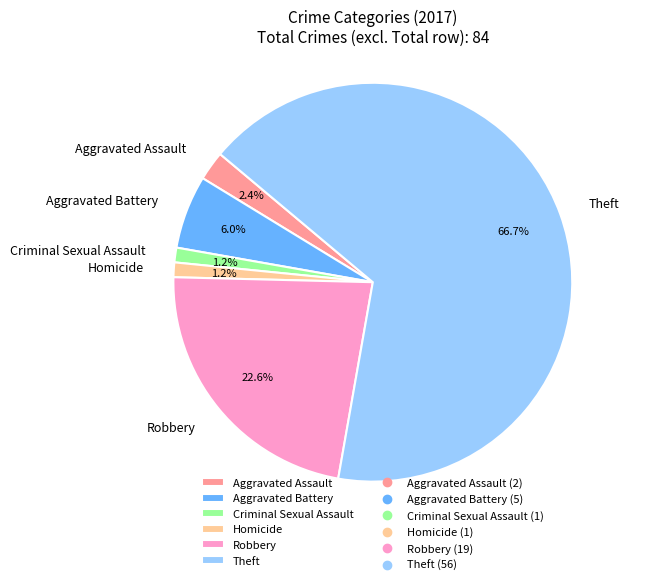

Which category accounts for the majority?

Theft